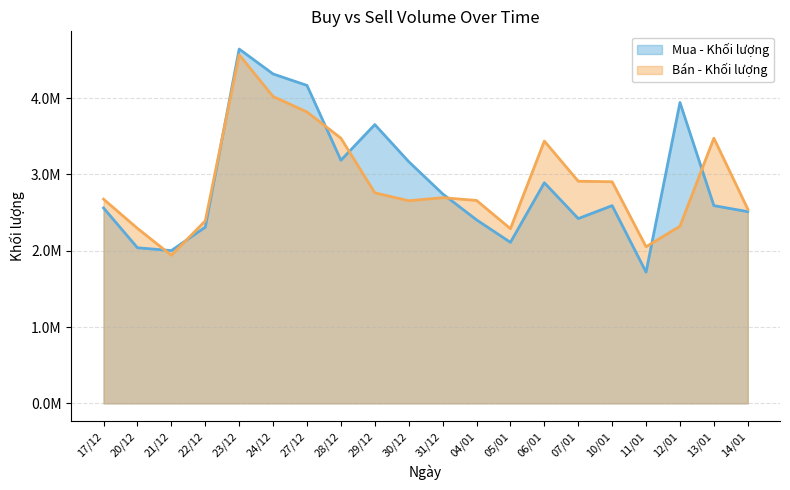

What is the average value of the Mua - Khối lượng series?

2897810